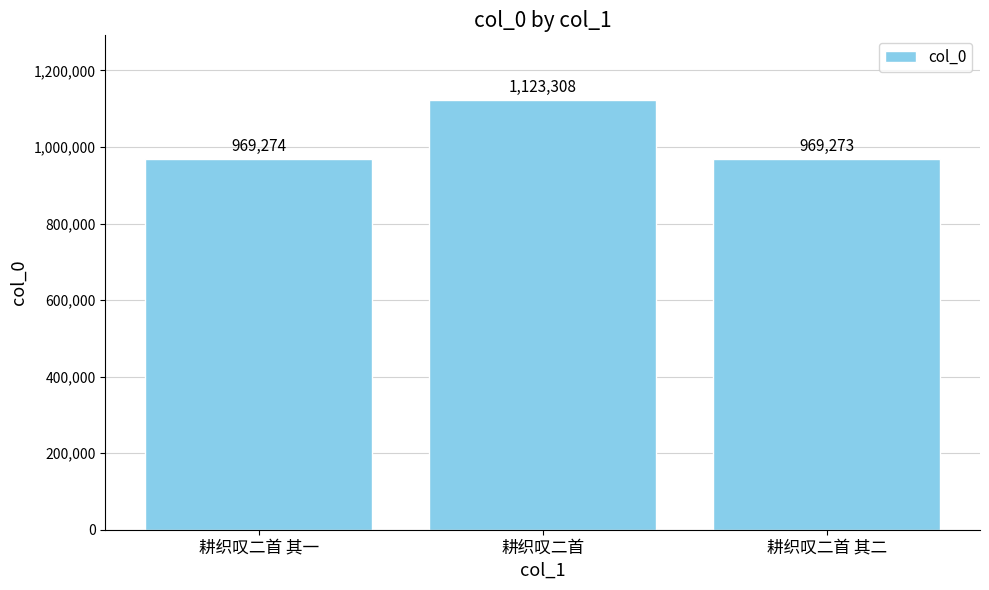

List the labels in order of value, largest first.

耕织叹二首, 耕织叹二首 其一, 耕织叹二首 其二